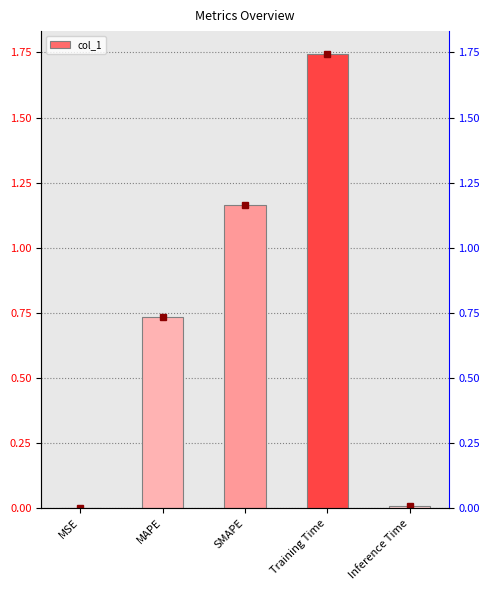

Rank the categories by value from lowest to highest.

MSE, Inference Time, MAPE, SMAPE, Training Time